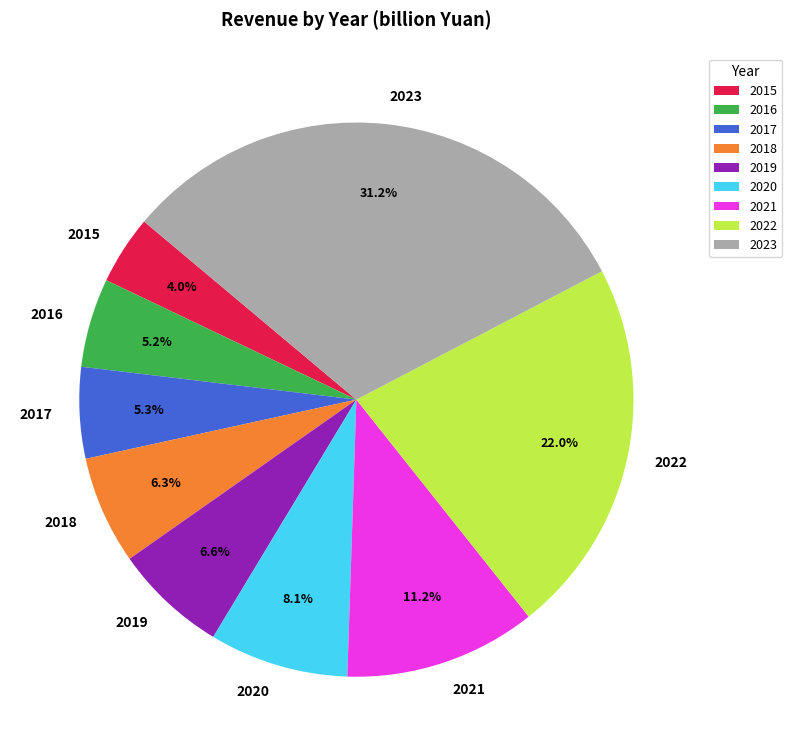

Which slice is the smallest?

2015